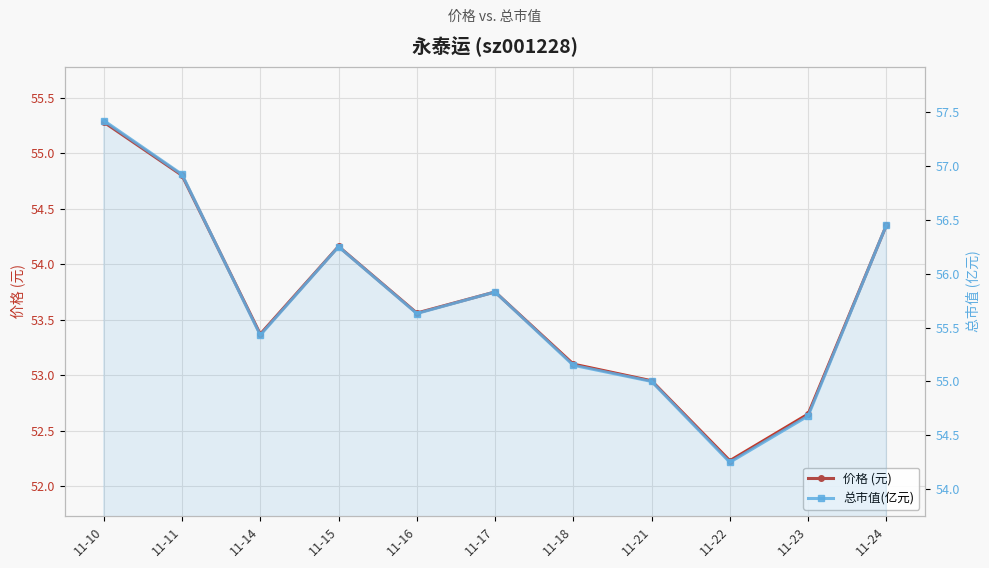

What is the maximum value shown in the chart?

57.4